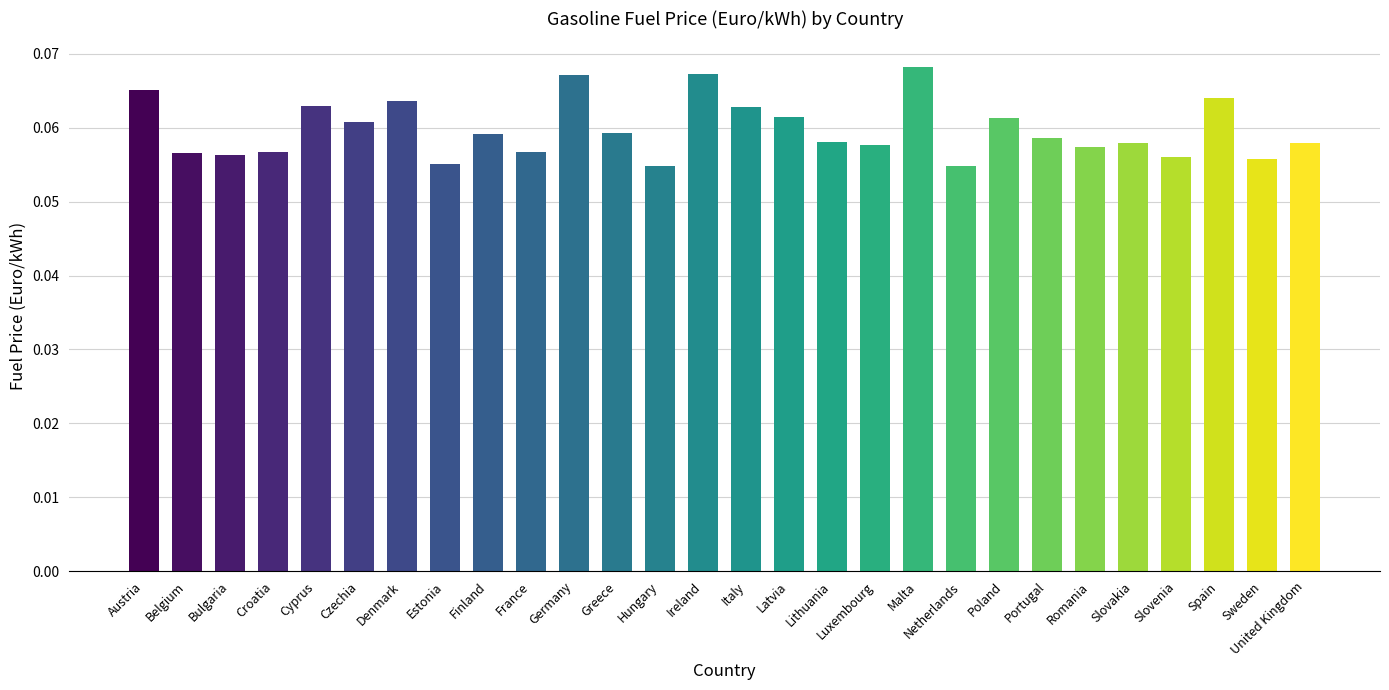

Which has a higher value, Cyprus or Germany?

Germany